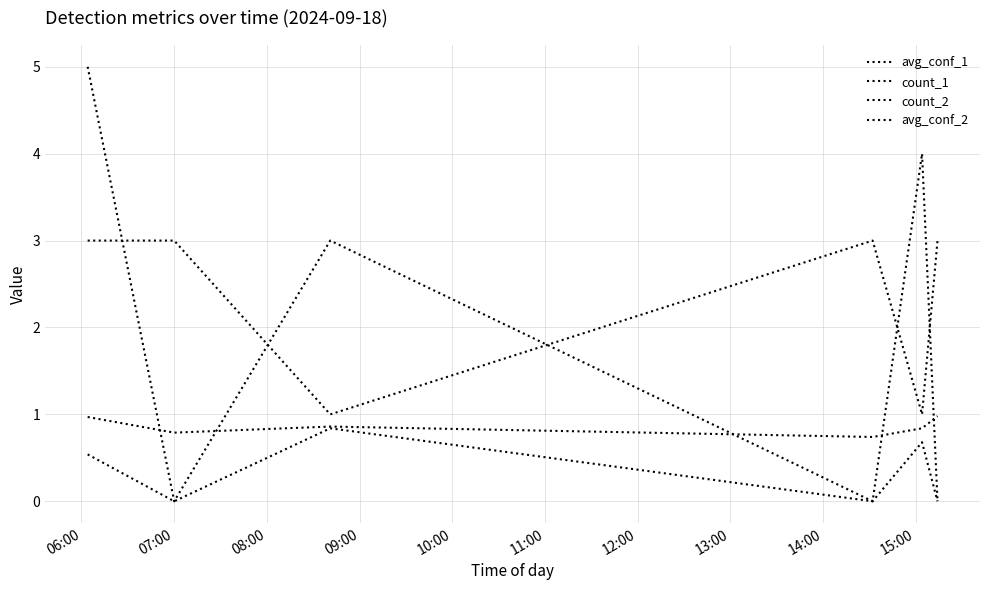

What is the label of the 1st point from the left?

06:00